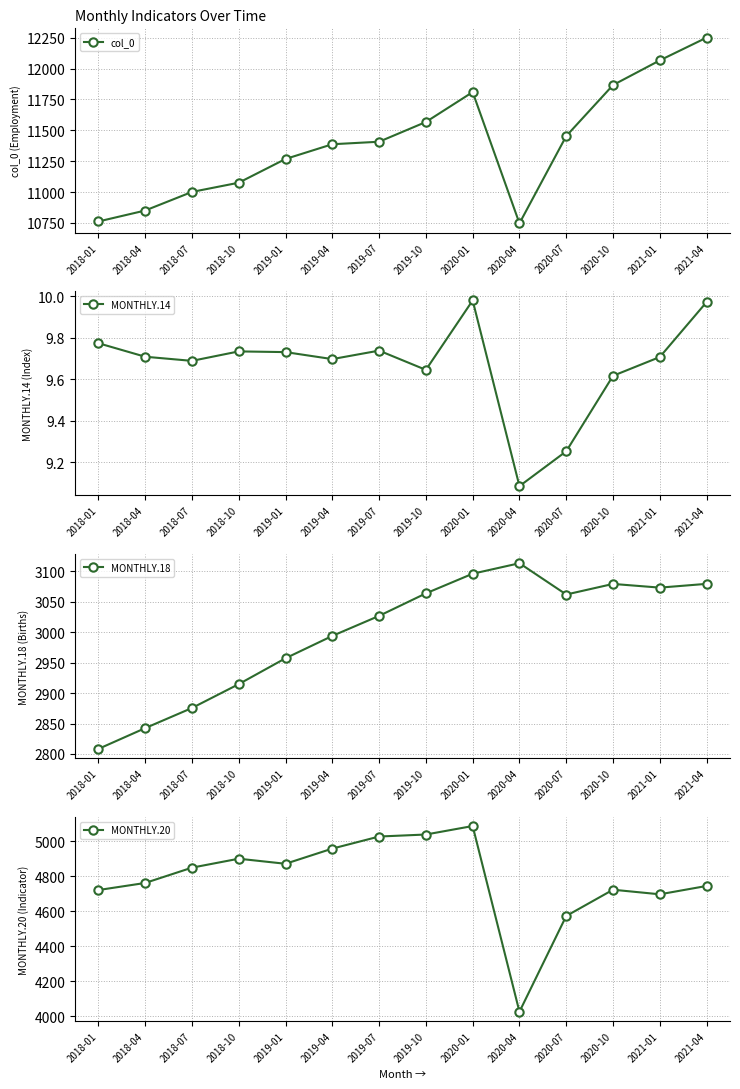

What is the label of the 14th point from the left?

2021-04